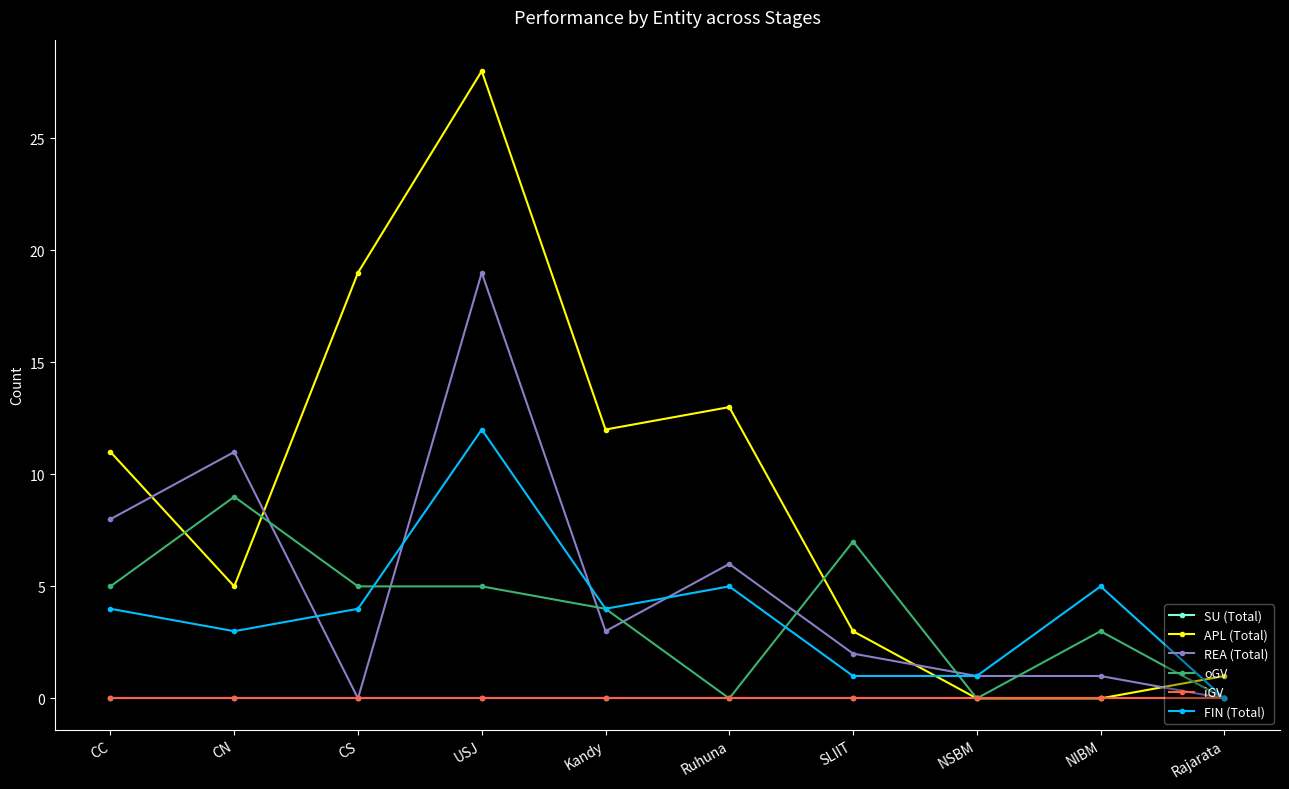

Does the chart have visible grid lines?

No